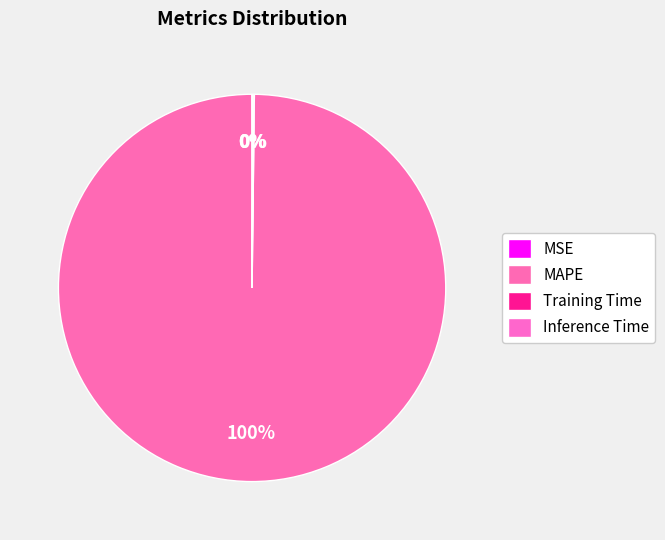

Which slice is the smallest?

MSE